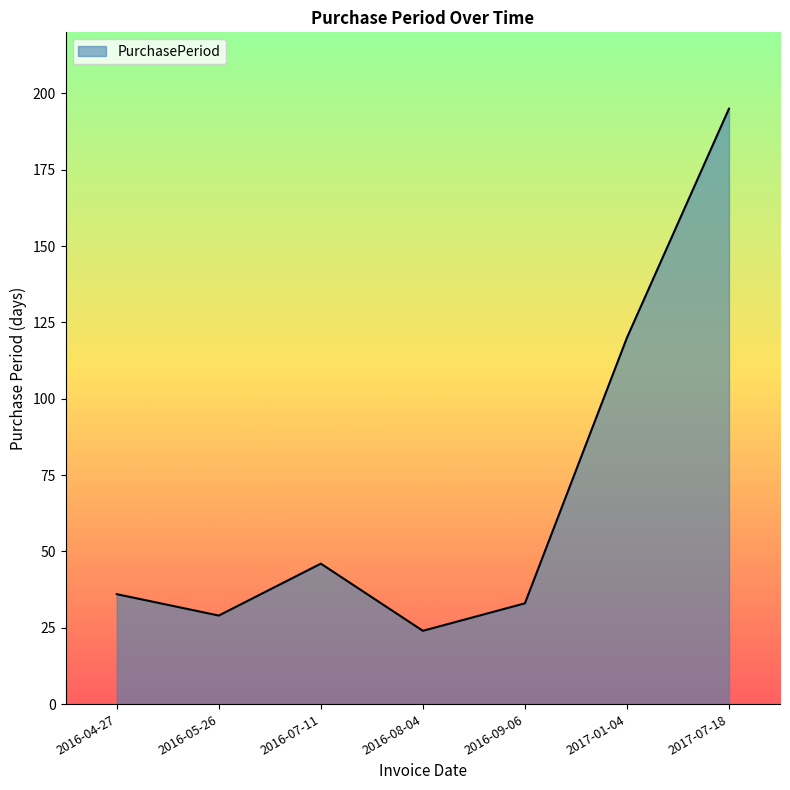

The value at 2016-07-11 is 66. True or false?

False